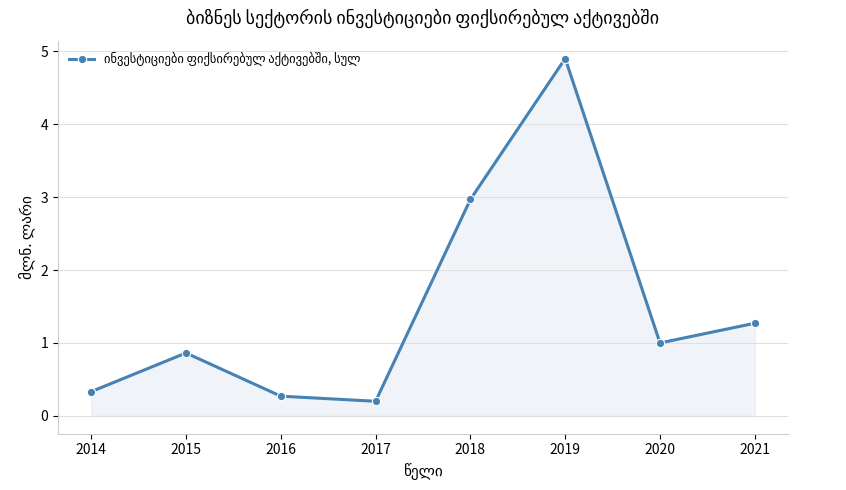

What is the sum of all values?

11.8